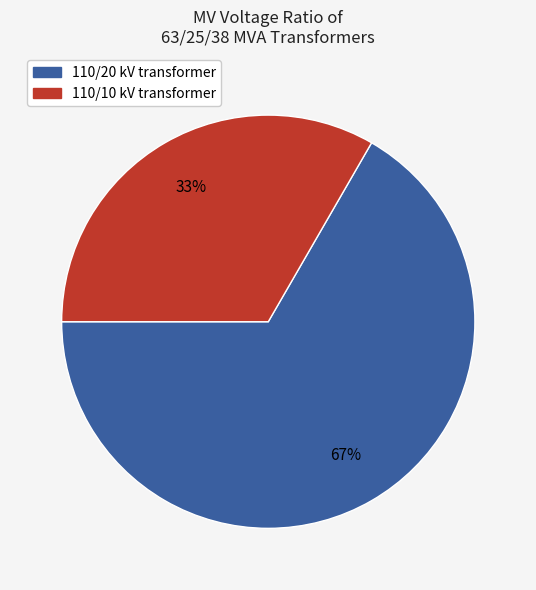

To the nearest percent, what is the average slice percentage?

50%